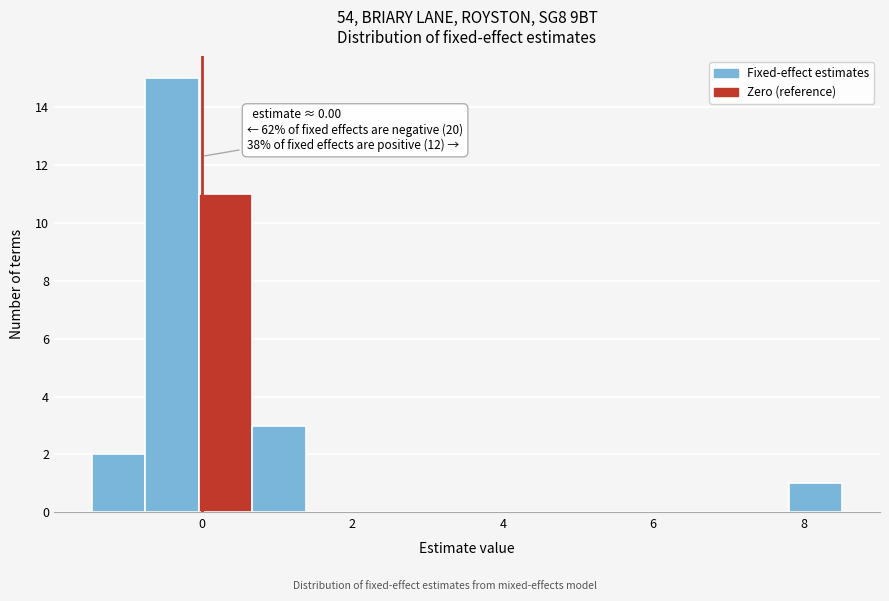

Read against the x-axis, roughly where is the centre of the tallest bar?

-0.4